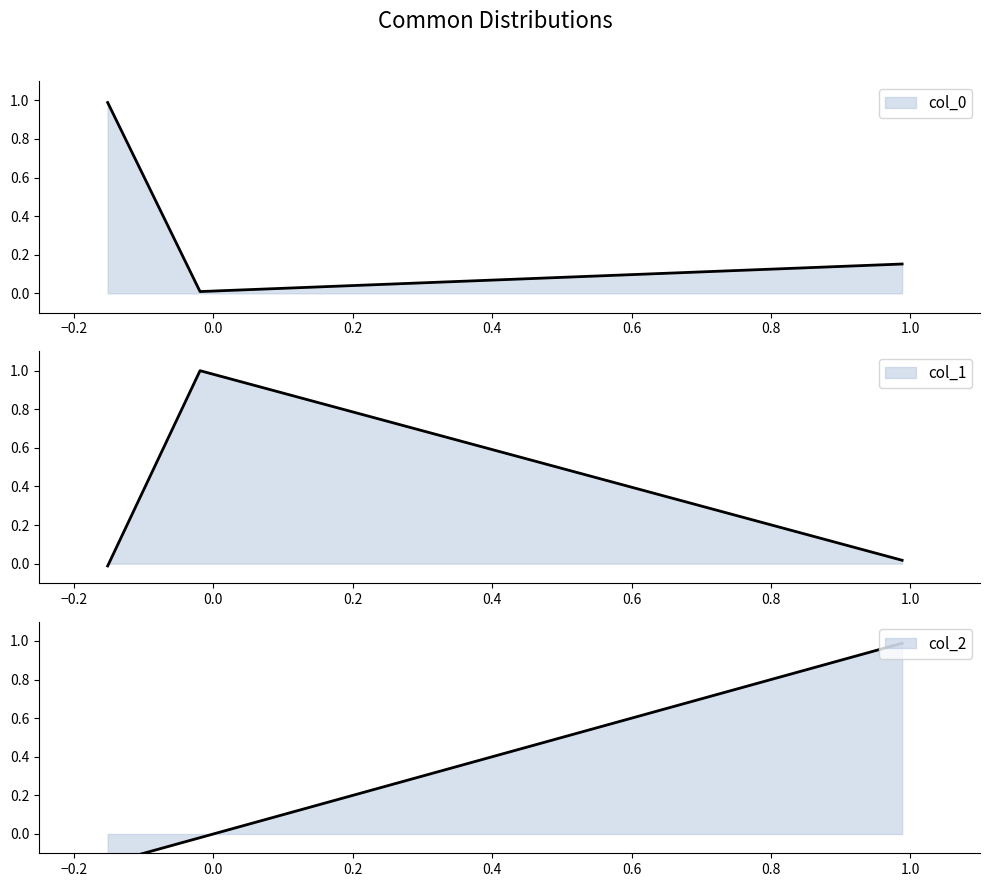

What is the sum of all col_1 values?

1.0